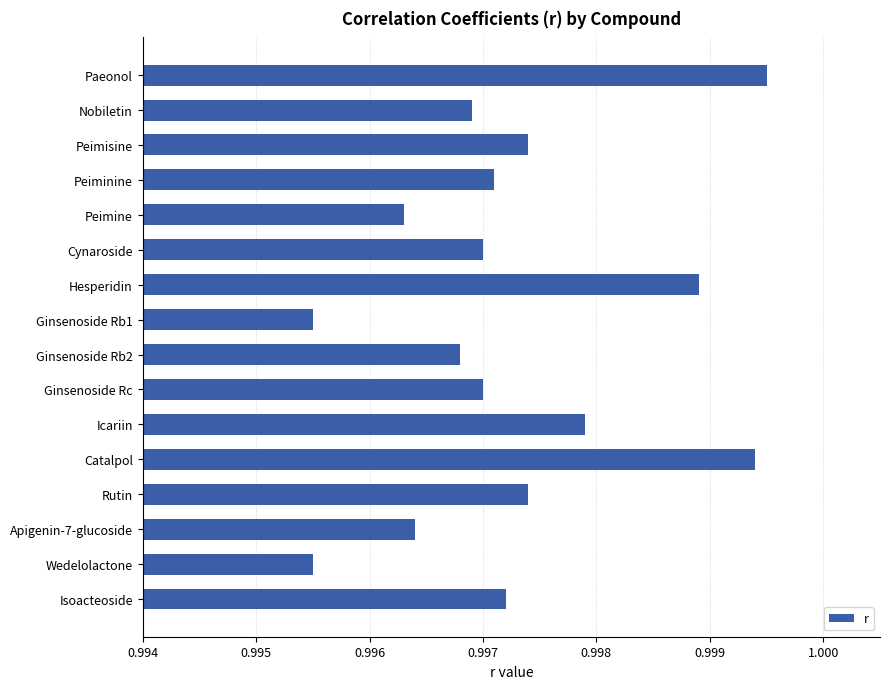

How many bars are there in total?

16